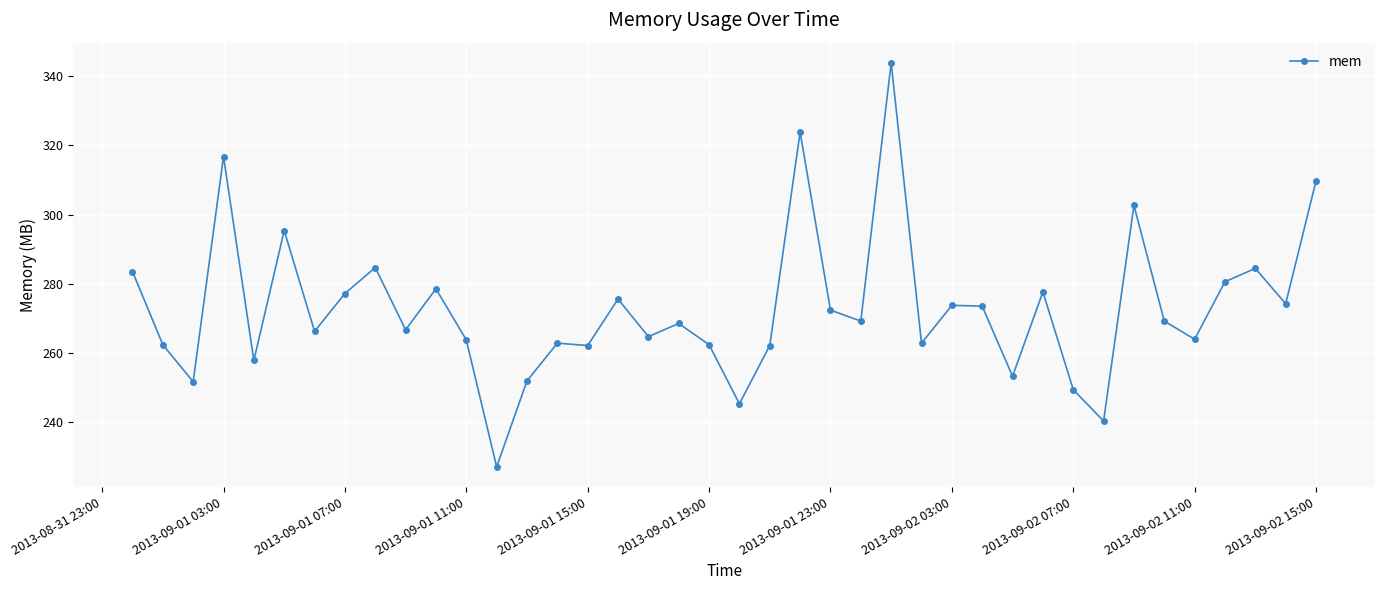

What is the difference between the maximum and second lowest values?

103.5